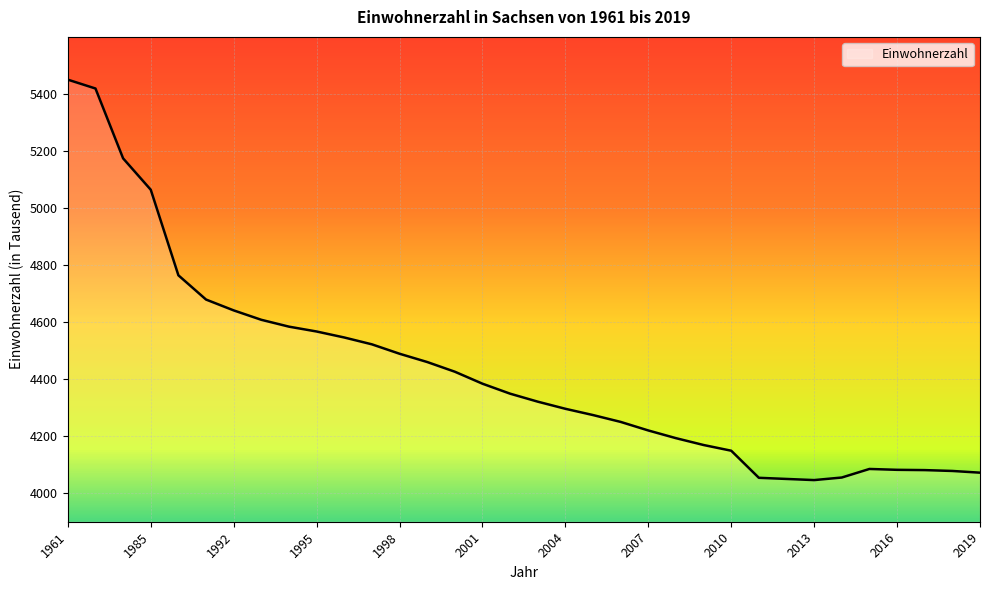

What is the smallest value displayed?

4046